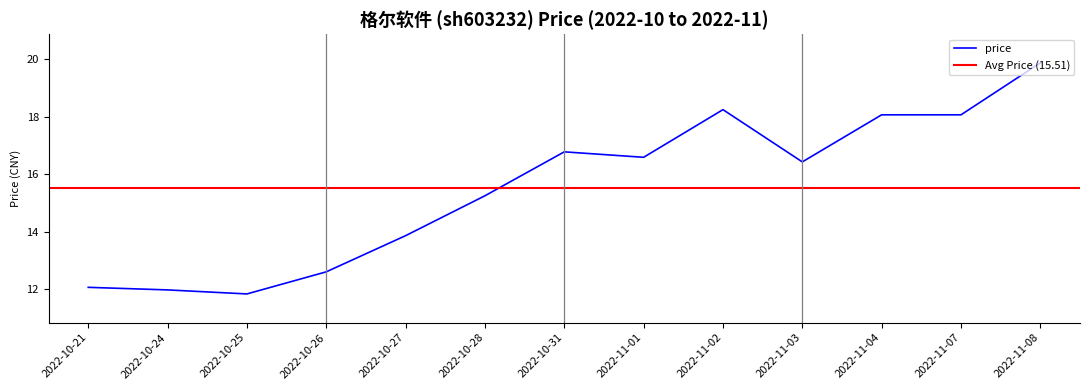

Reading left to right, list all the values displayed in this chart.

2022-10-21=12.1	2022-10-24=12.0	2022-10-25=11.8	2022-10-26=12.6	2022-10-27=13.9	2022-10-28=15.2	2022-10-31=16.8	2022-11-01=16.6	2022-11-02=18.2	2022-11-03=16.4	2022-11-04=18.1	2022-11-07=18.1	2022-11-08=19.9